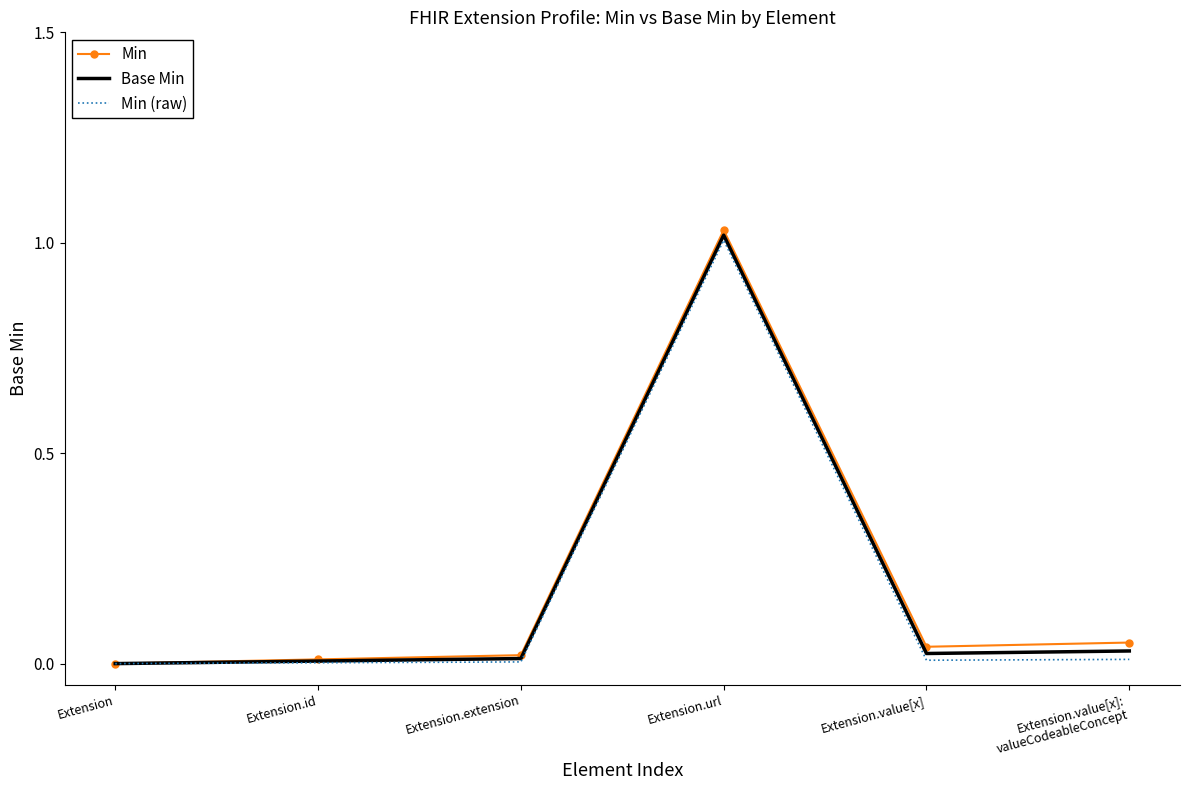

Between Extension.extension and Extension.url, which series saw the biggest shift?

Min